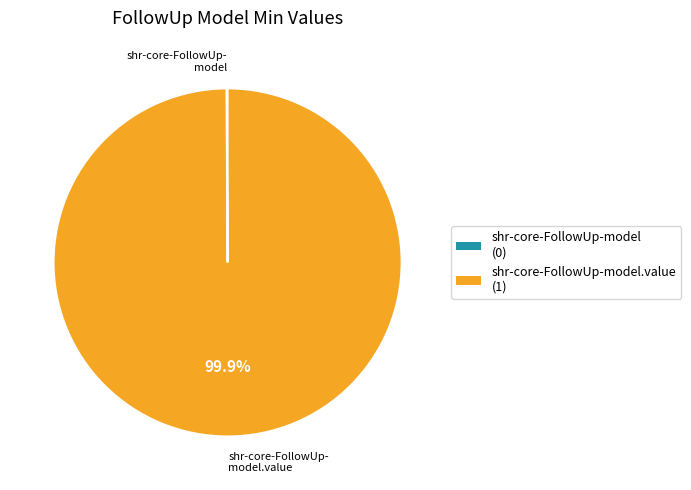

Is there a majority slice in this chart?

Yes